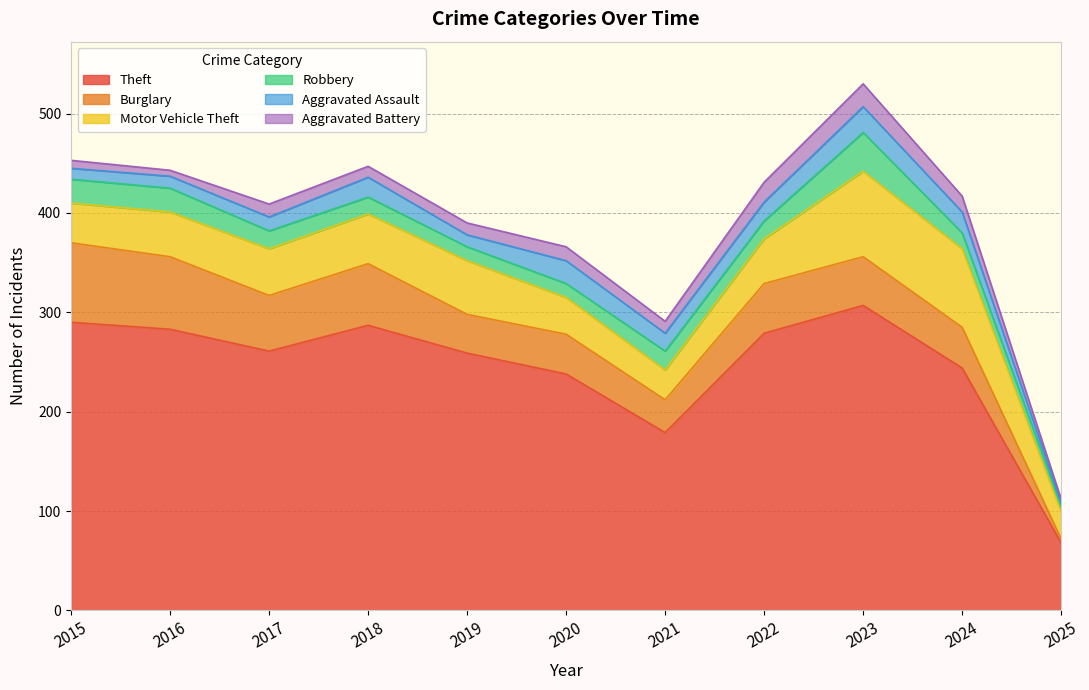

Does the chart have visible grid lines?

Yes